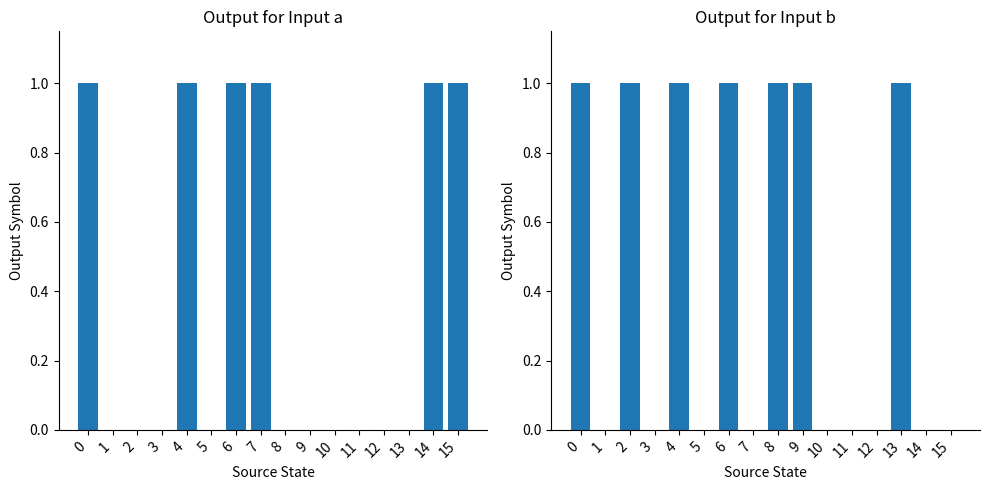

Is it true that Output (input=a) equals 1 at 14?

True